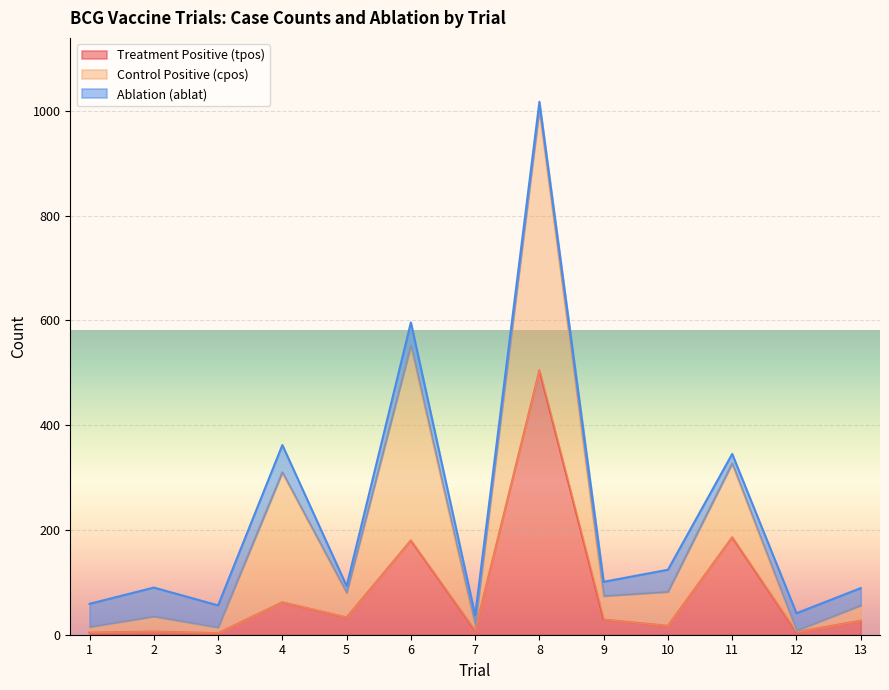

True or false: tpos has a value of 29 at 9.

True